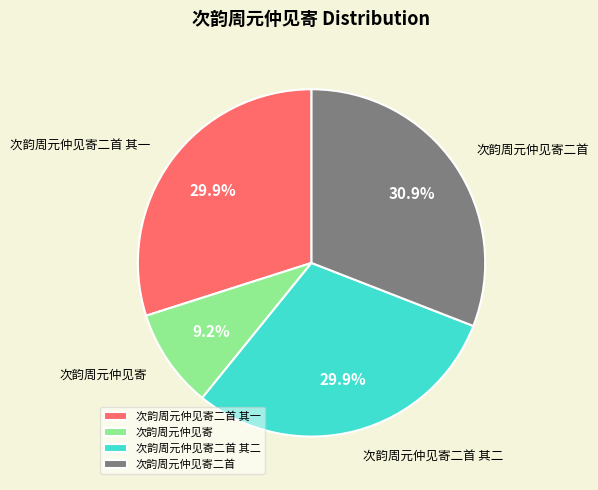

To the nearest percent, what portion does 次韵周元仲见寄二首 其一 represent?

30%